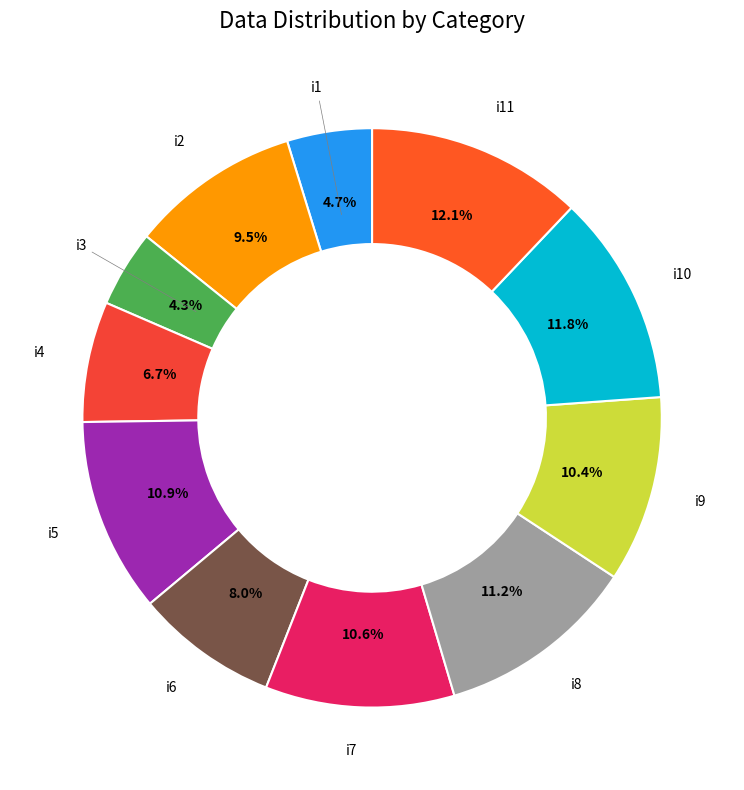

Does any single category account for the majority?

No